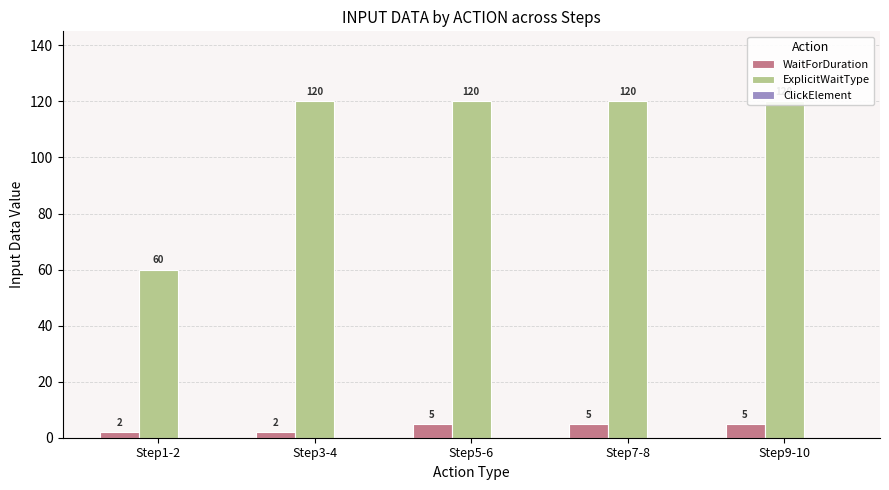

What is the label of the 5th bar from the left?

Step9-10